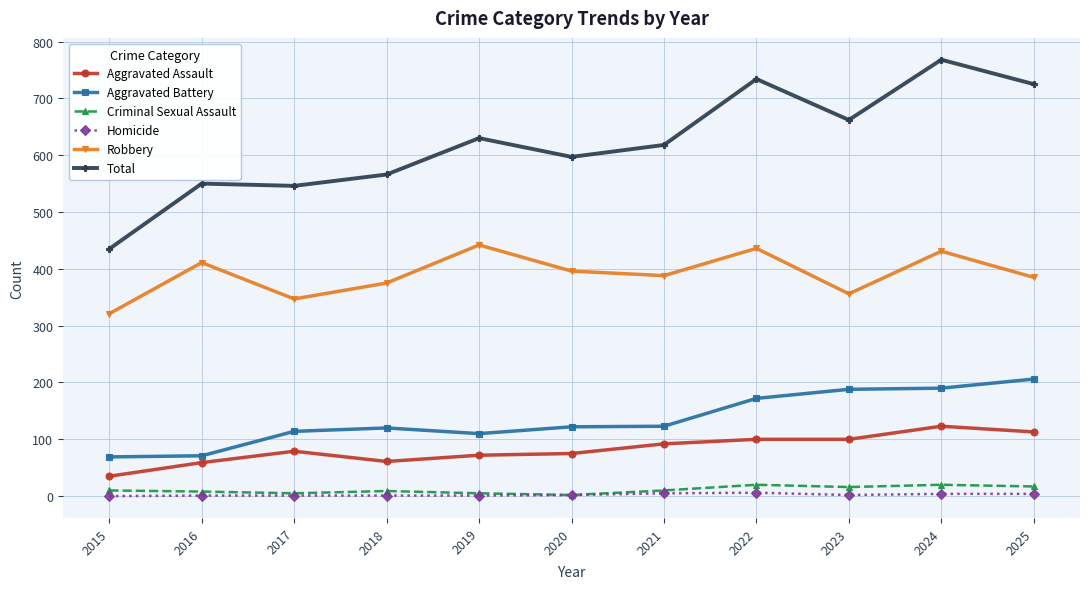

At which category does Robbery reach its first local valley?

2017